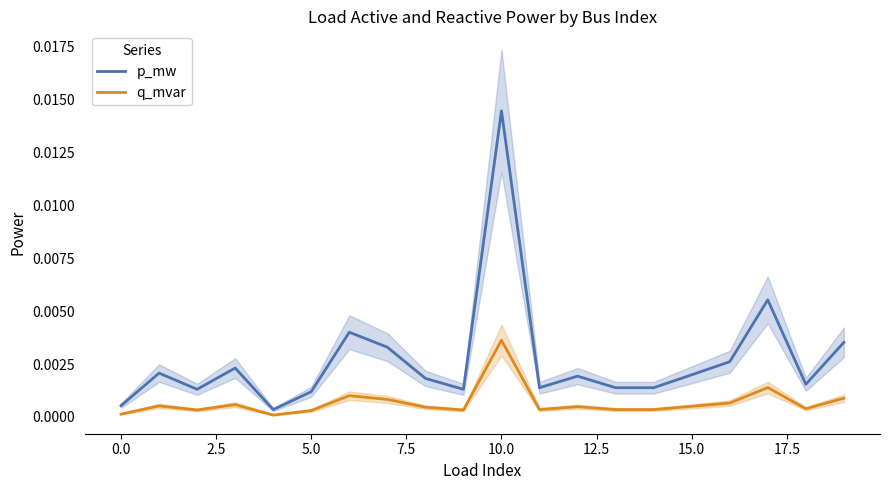

What are all the series names shown in the legend?

p_mw, q_mvar